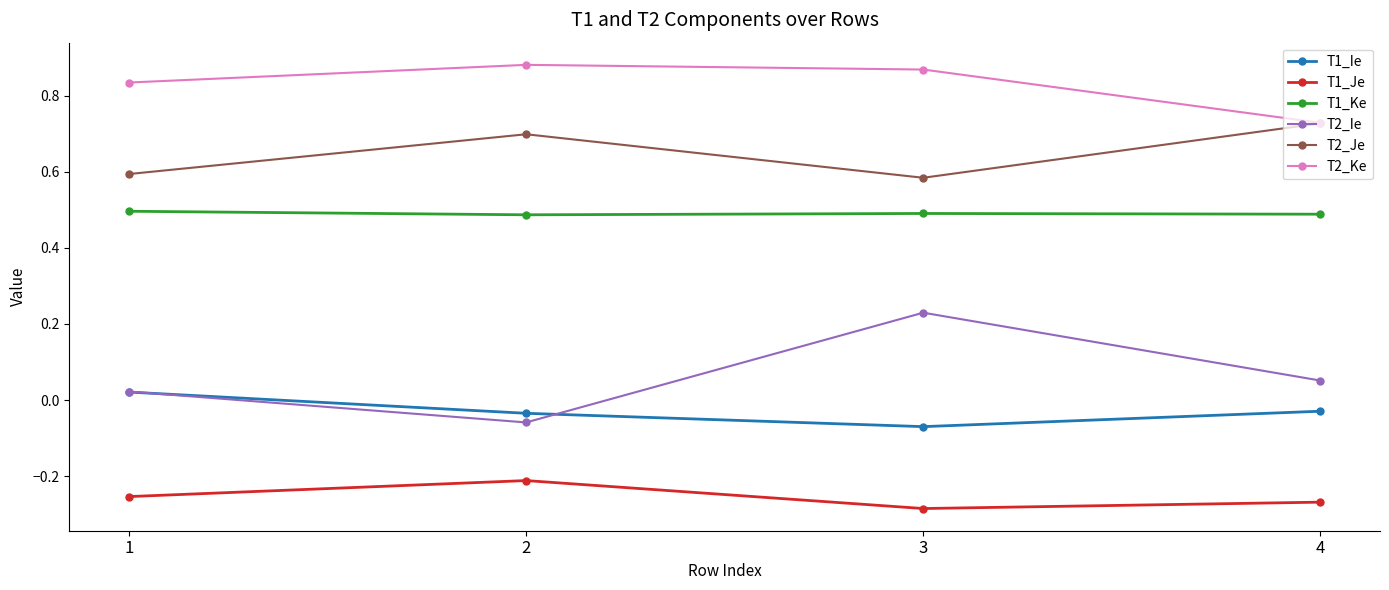

At which label does T2_Ke reach its peak?

2